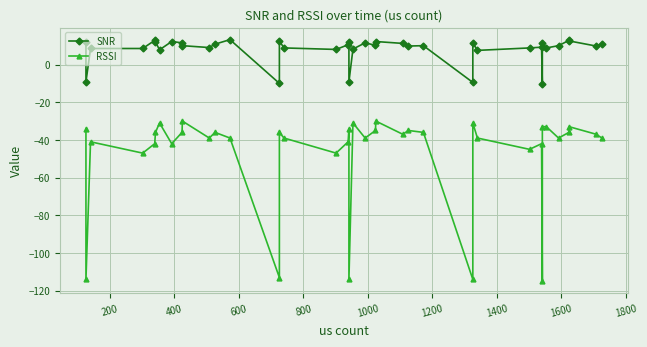

What is the average value of the RSSI series?

-46.8